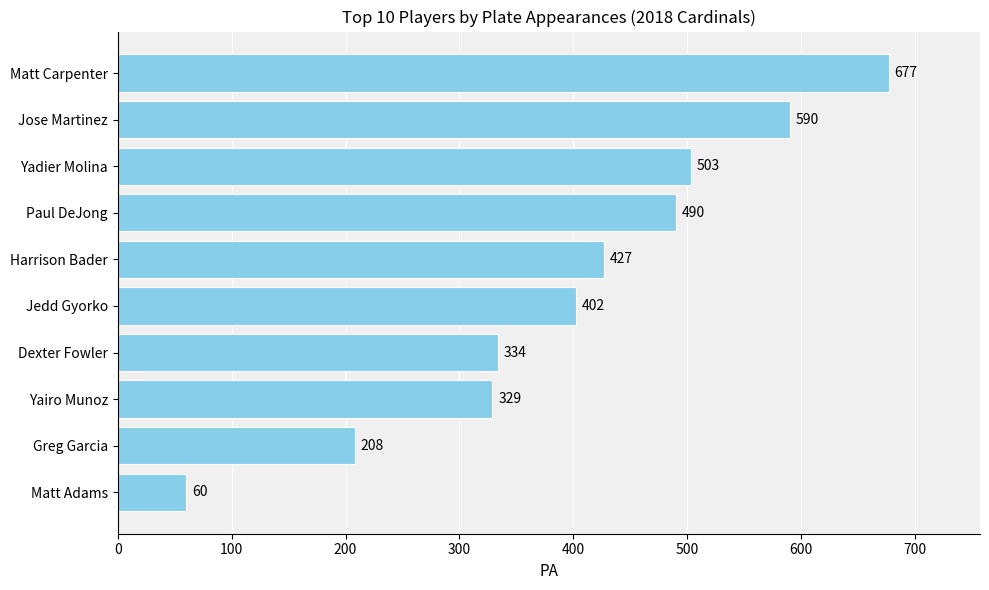

At which label is the value closest to 368?

Dexter Fowler